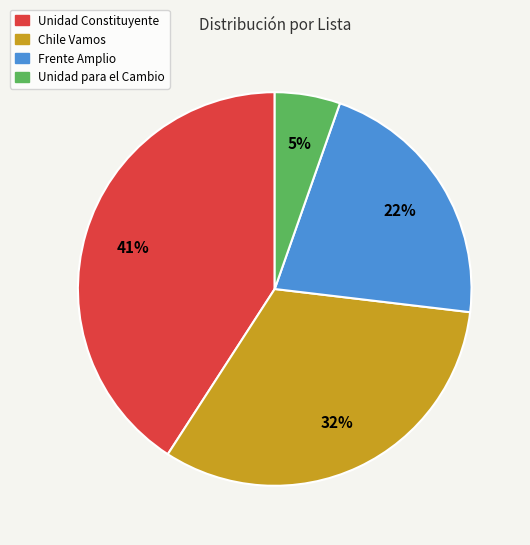

Is it true that Unidad Constituyente is 55% of the pie?

False